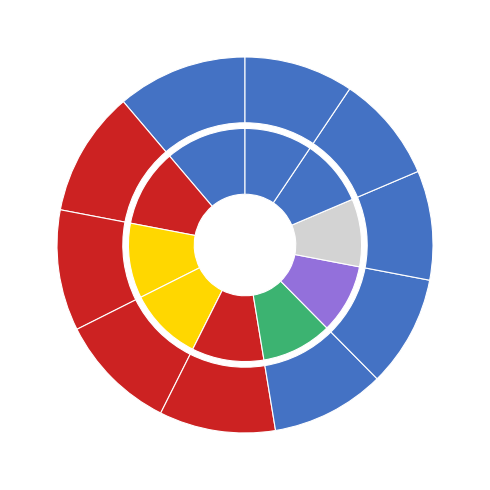

Count the number of slices in the pie.

10